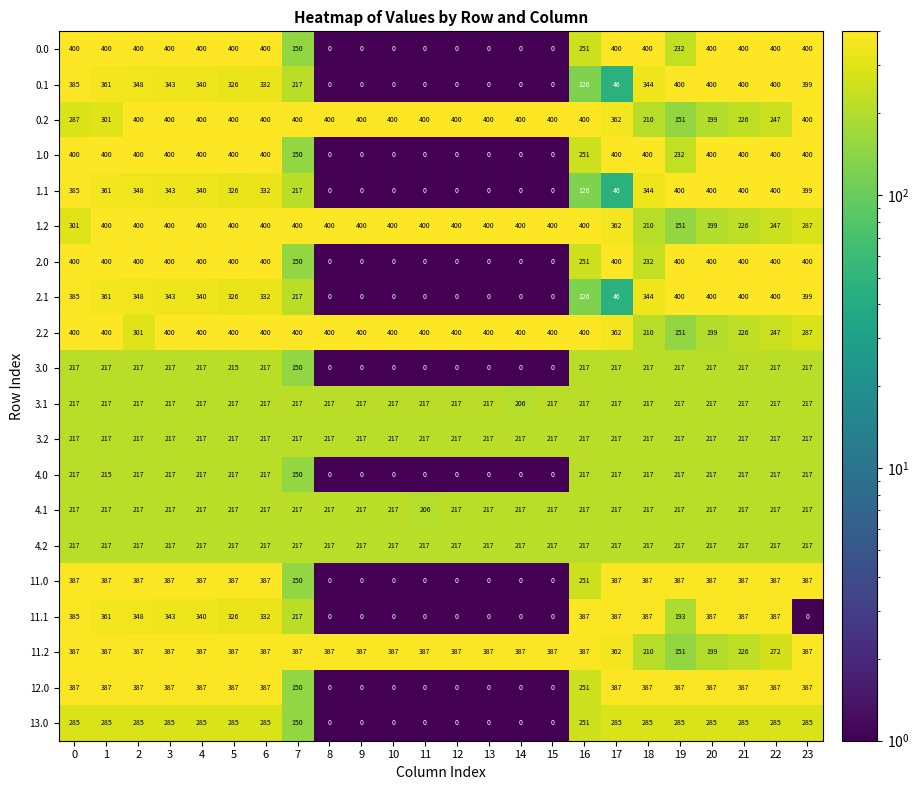

What is the total value across all series at 6?

6476